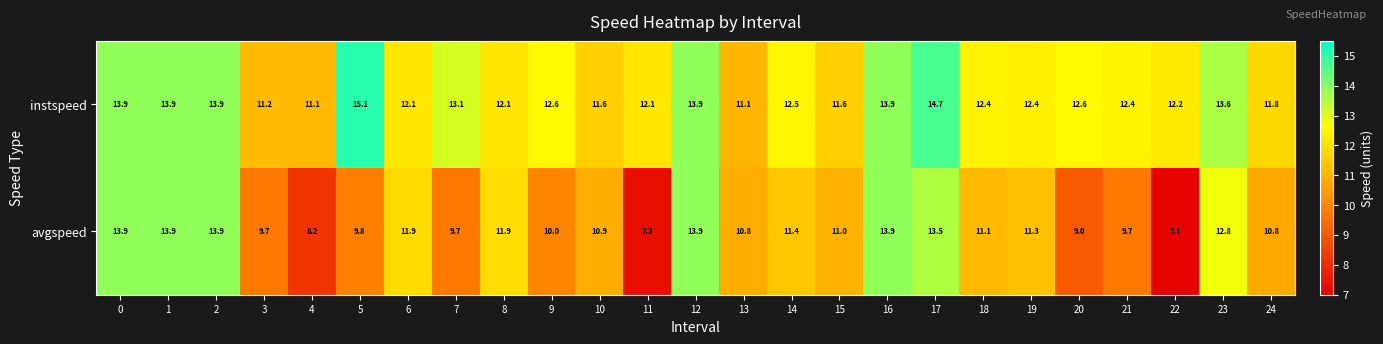

Is it true that instspeed equals 11.1 at 13?

True